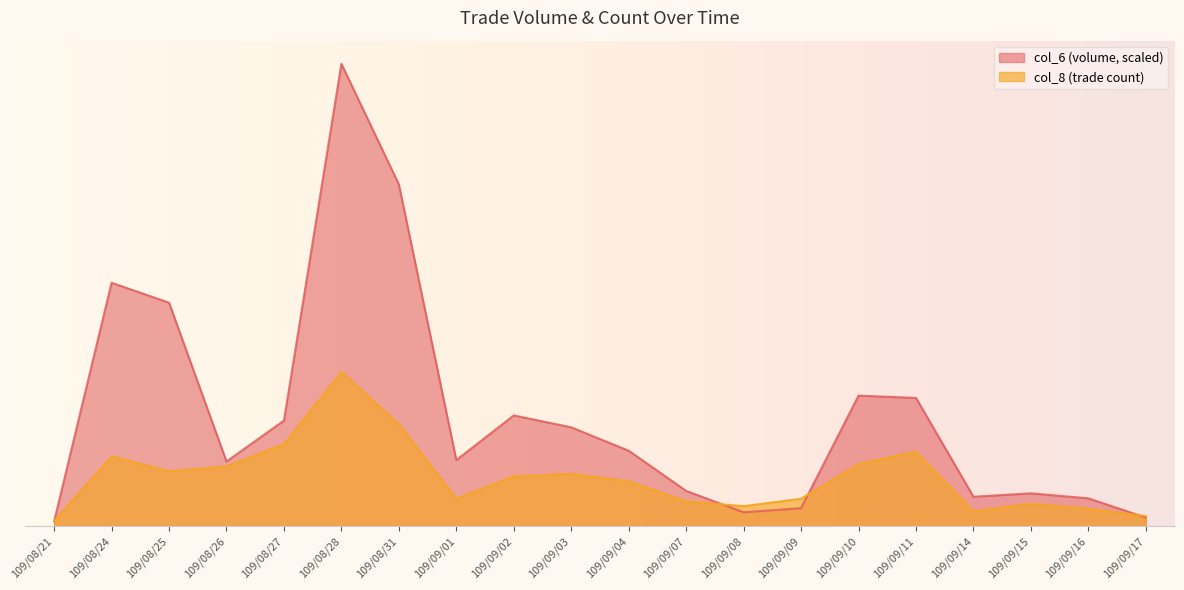

Count the number of categories in the chart.

20